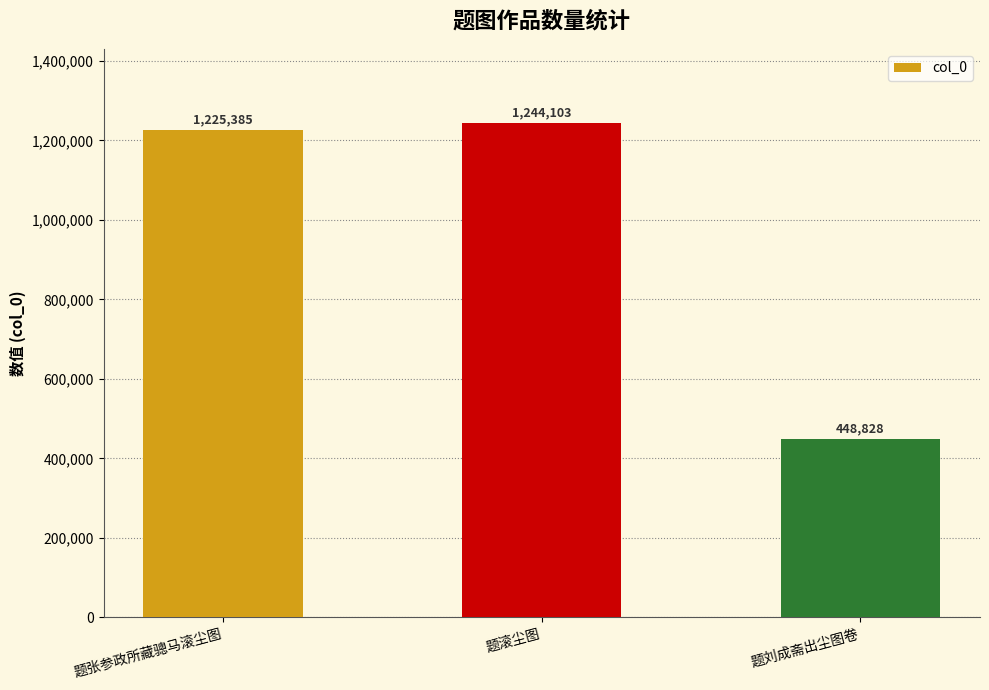

What is the smallest value displayed?

448828